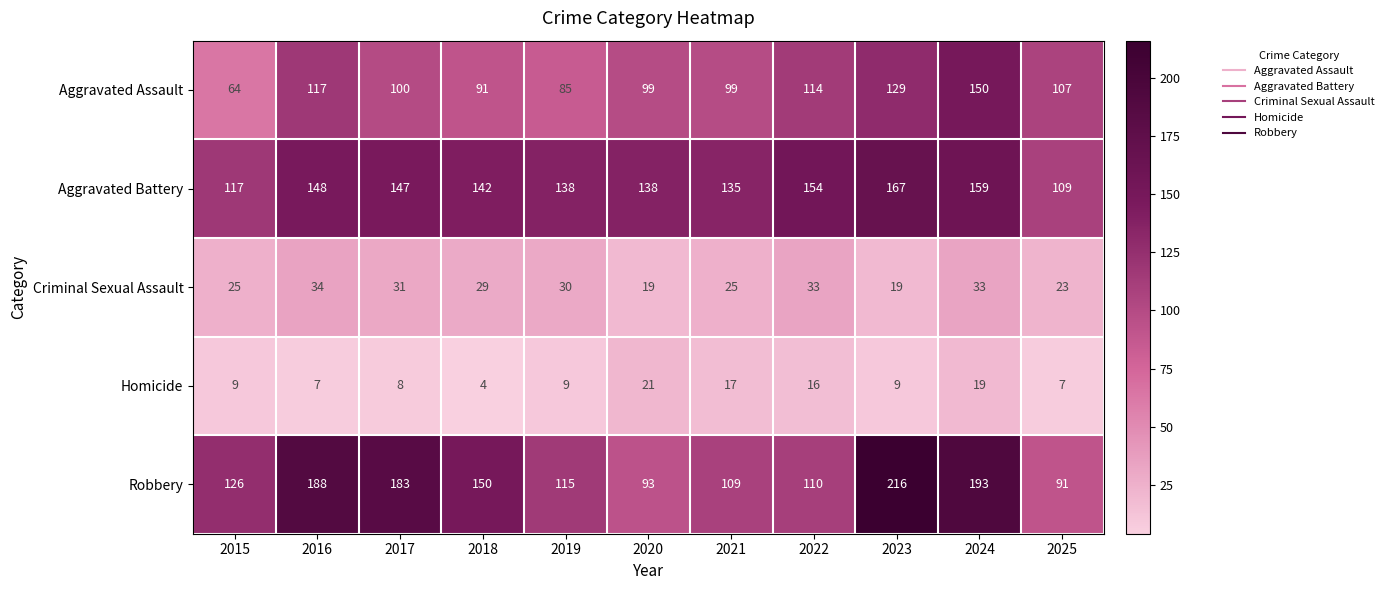

True or false: Homicide has a value of 7 at 2016.

True